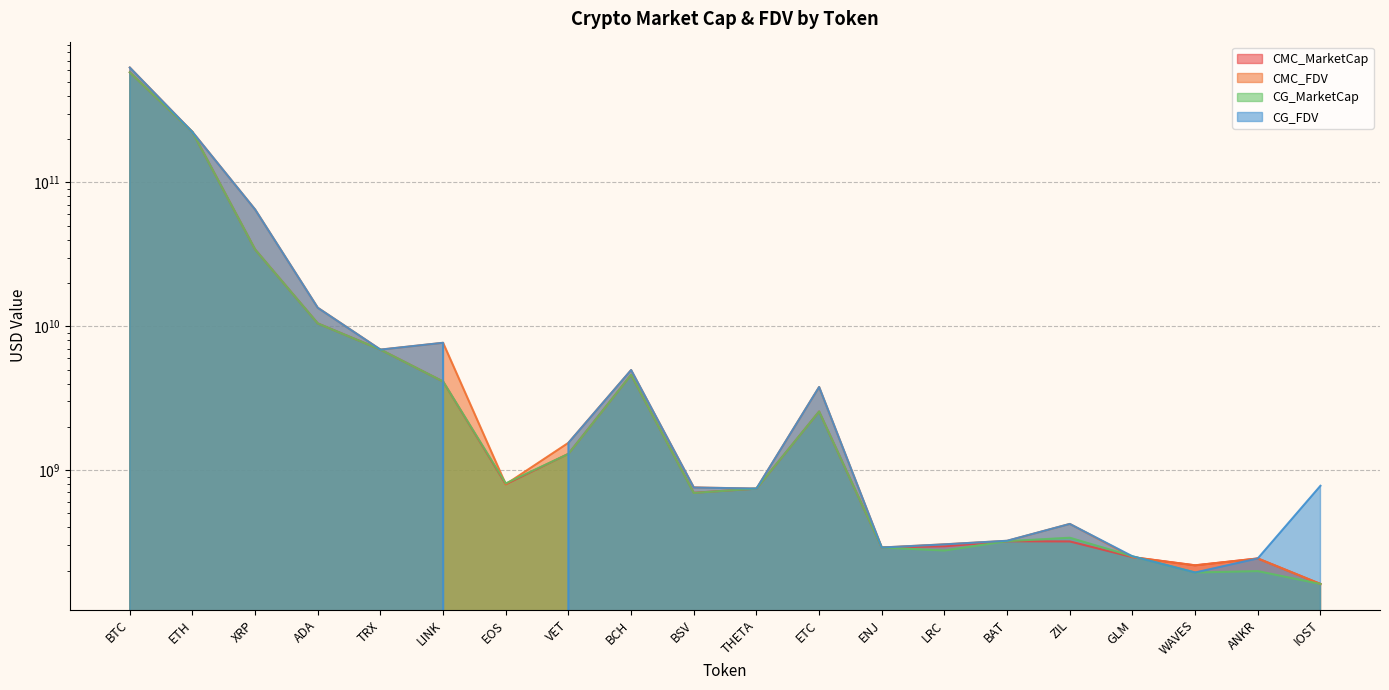

True or false: CMC_FDV has more than 1 interior local peaks.

True